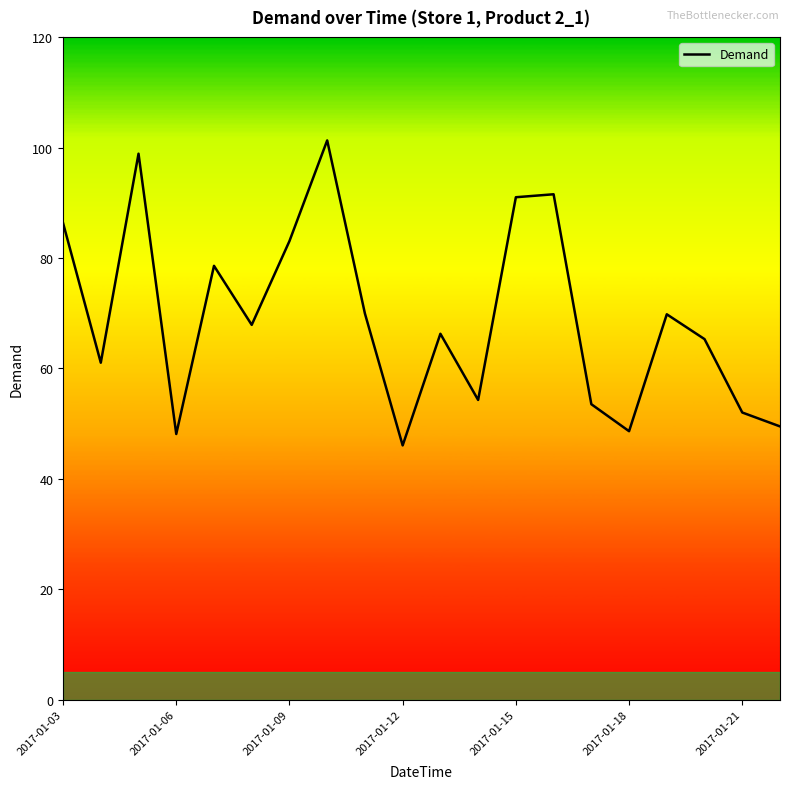

What is the difference between the maximum and minimum values?

55.3